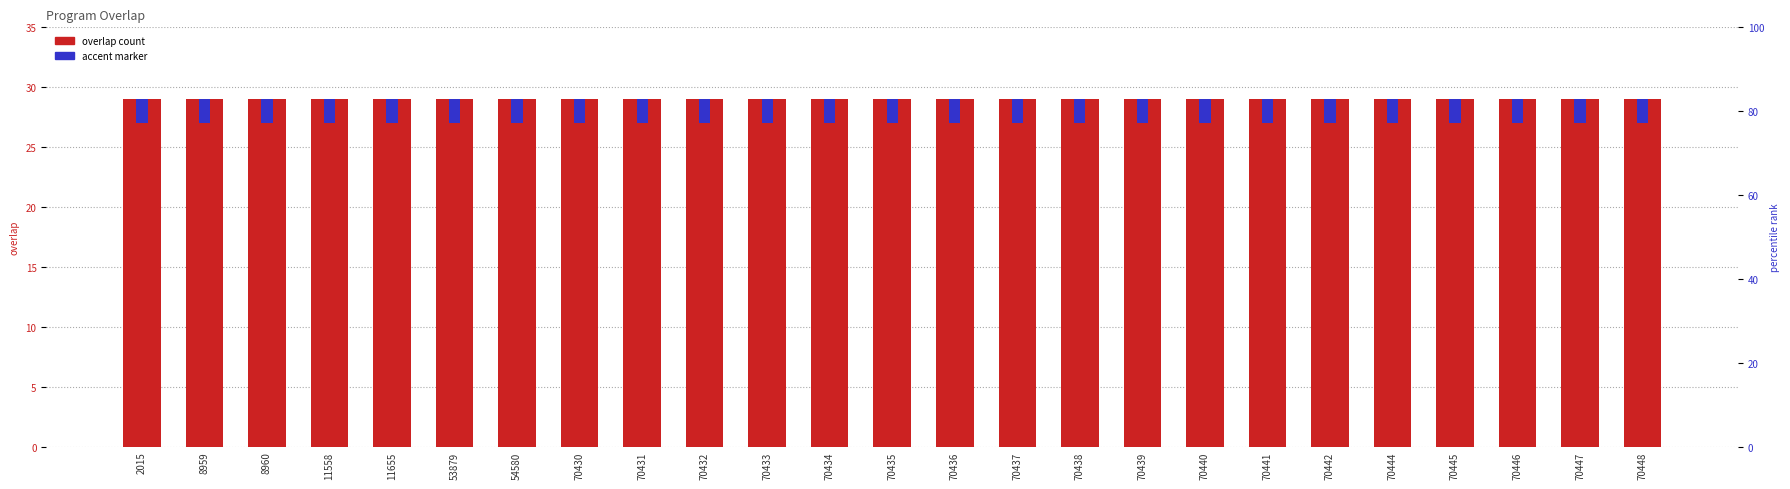

What is the sum of all overlap values?

725